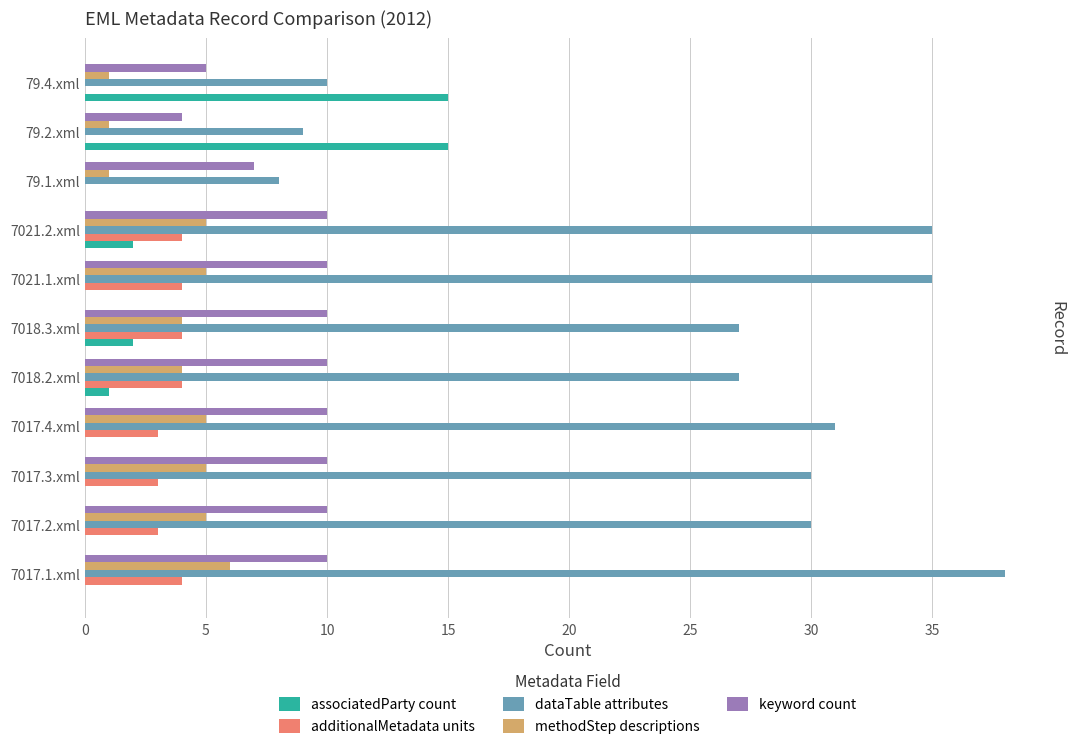

What is the approximate value of keyword count at 7017.4.xml?

10